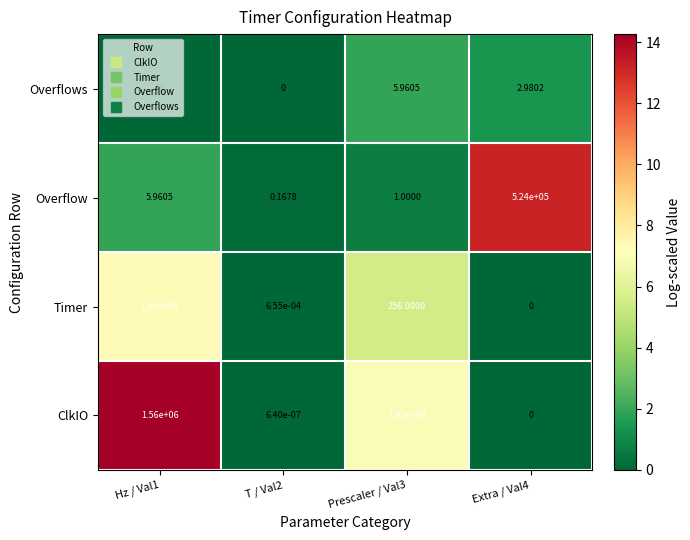

Which series has the largest total across all categories?

ClkIO